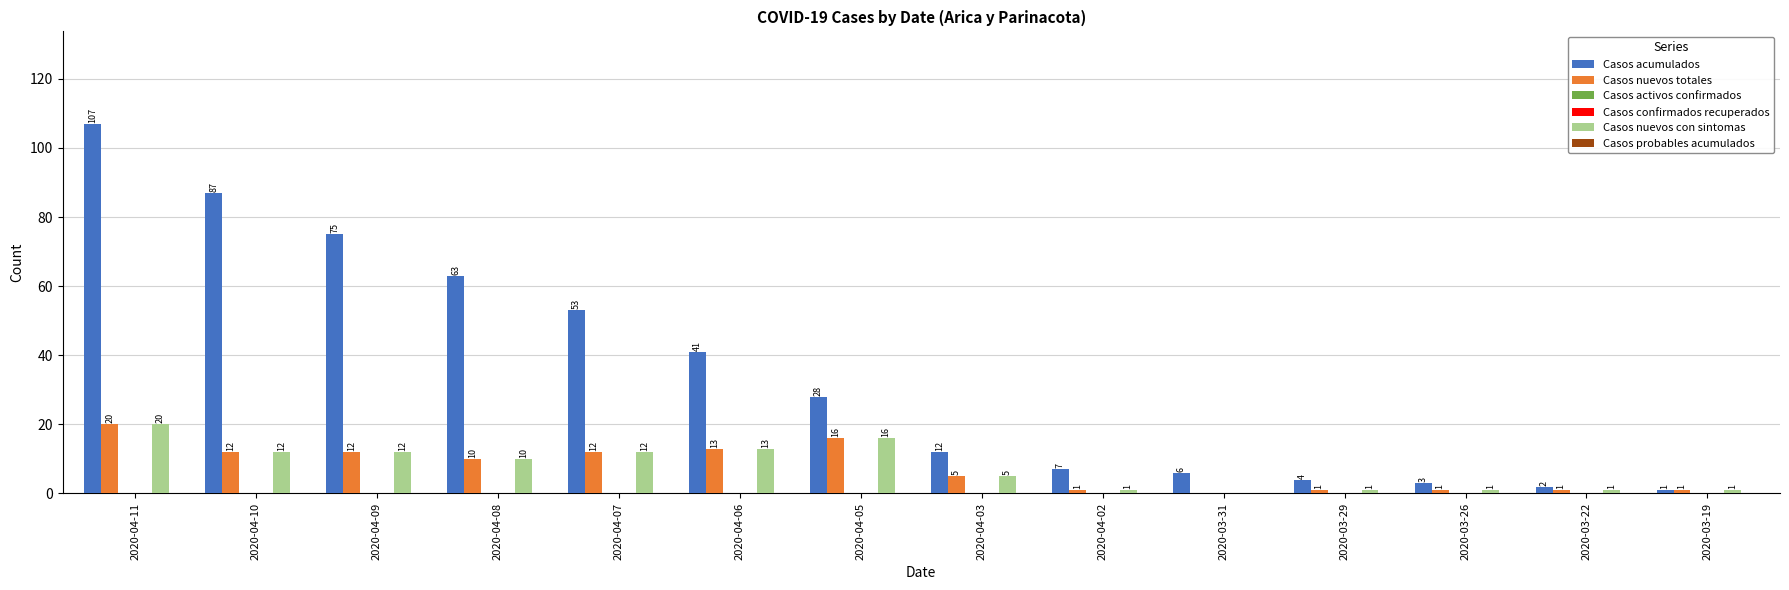

How many series are shown in this chart?

6